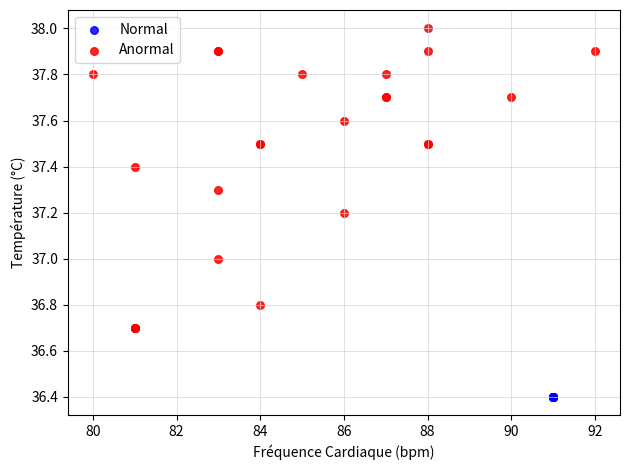

Which series reaches the minimum Y coordinate?

Normal